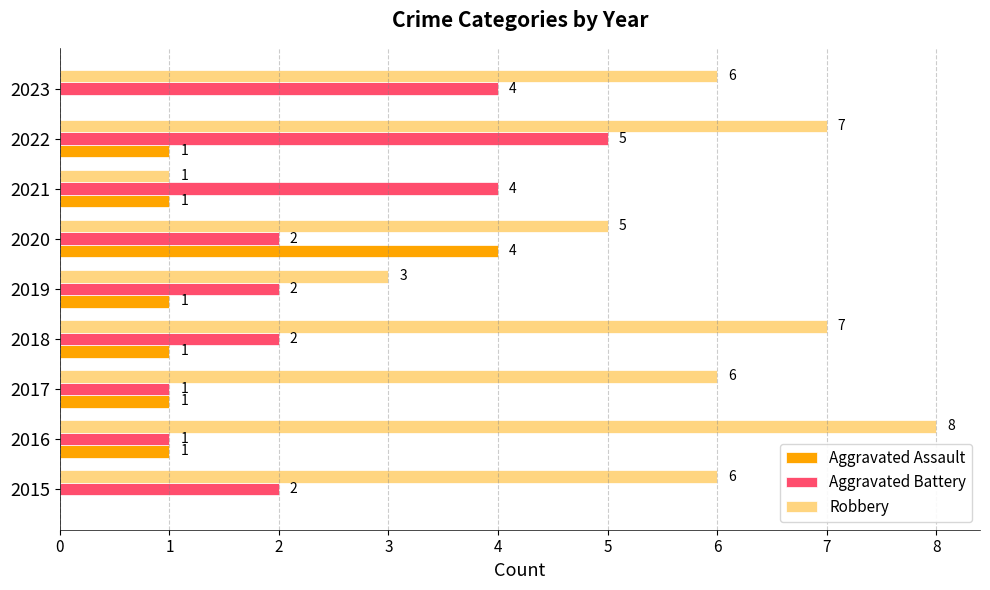

At which label is Robbery closest to 4?

2019